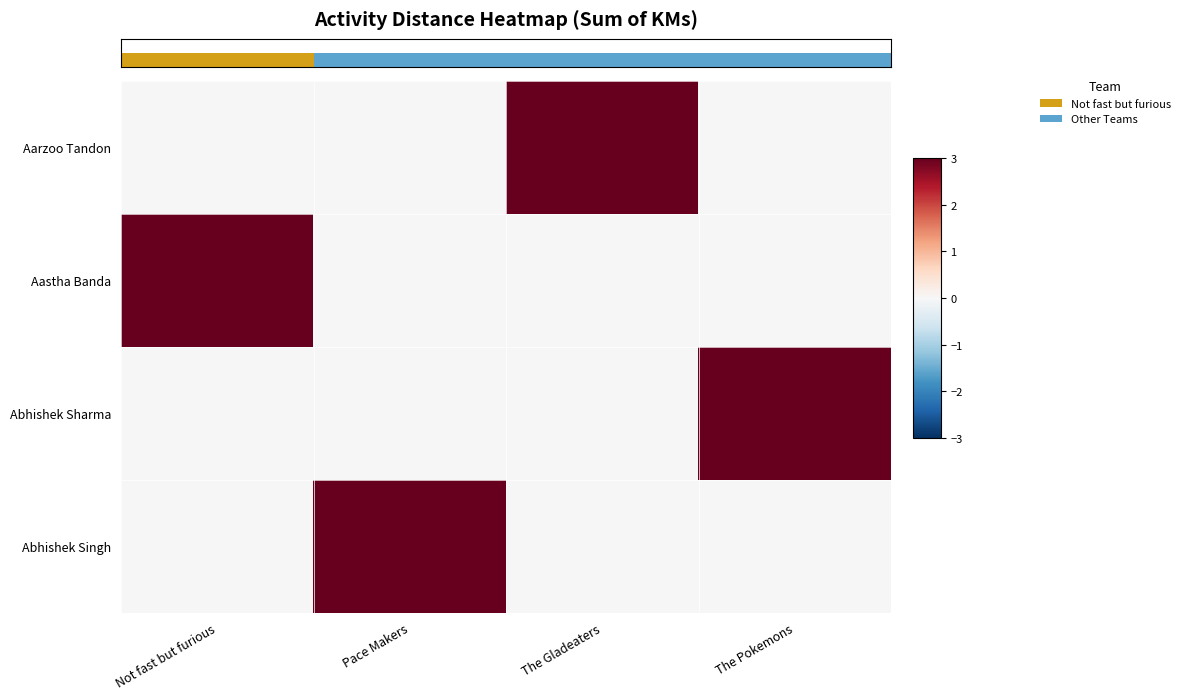

Is it true that row_1 equals -1 at Pace Makers?

False